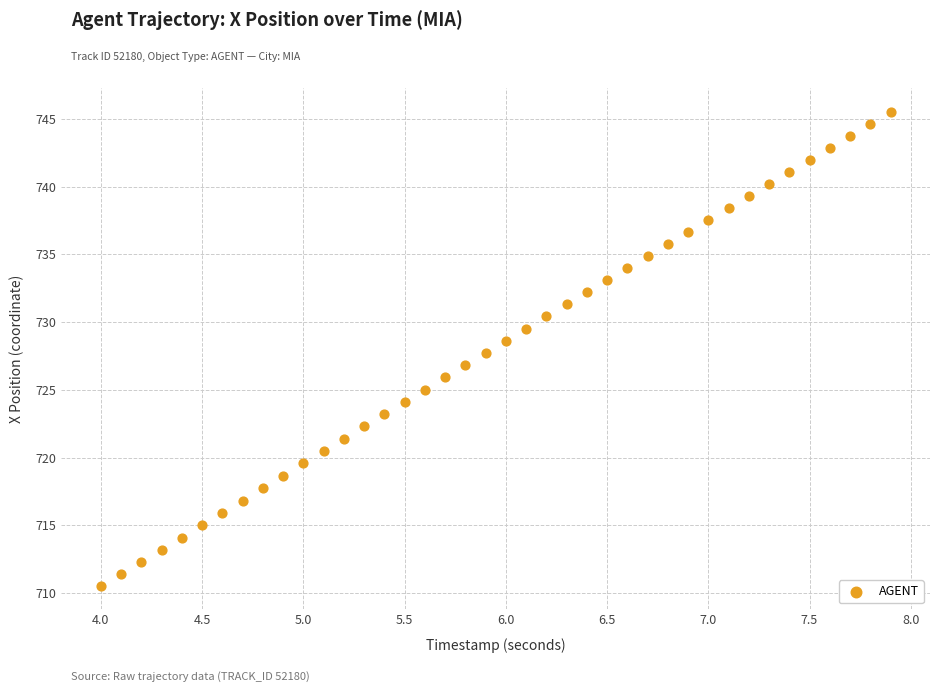

What is the range of Y values (max minus min)?

35.0